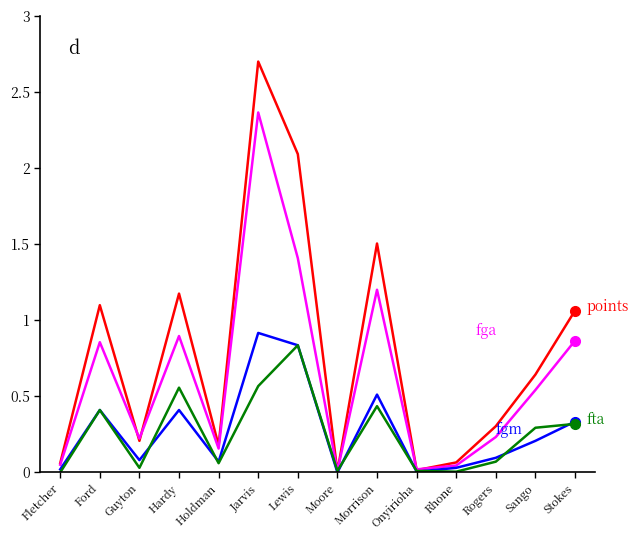

At which category does the chart reach its peak across all series?

Jarvis